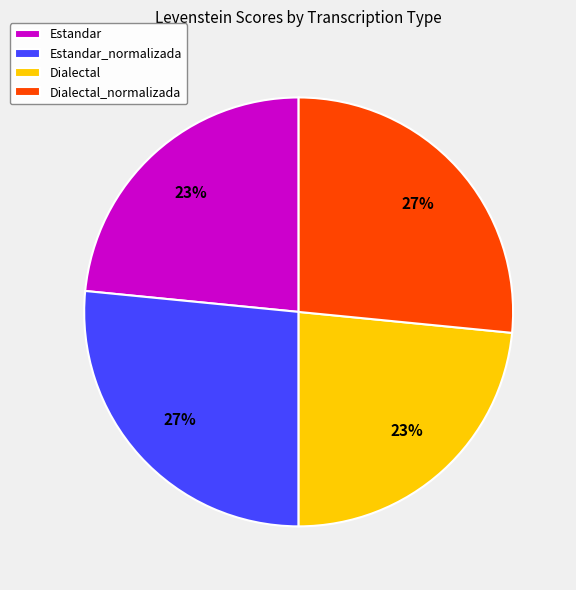

Count the number of slices in the pie.

4